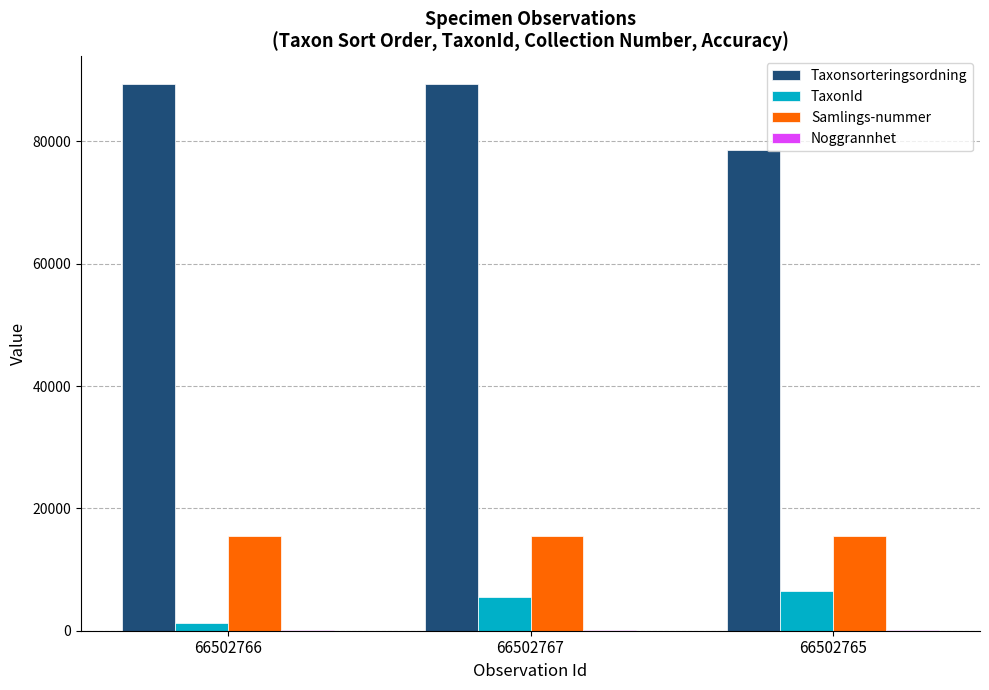

What is the sum of all Samlings-nummer values?

46251